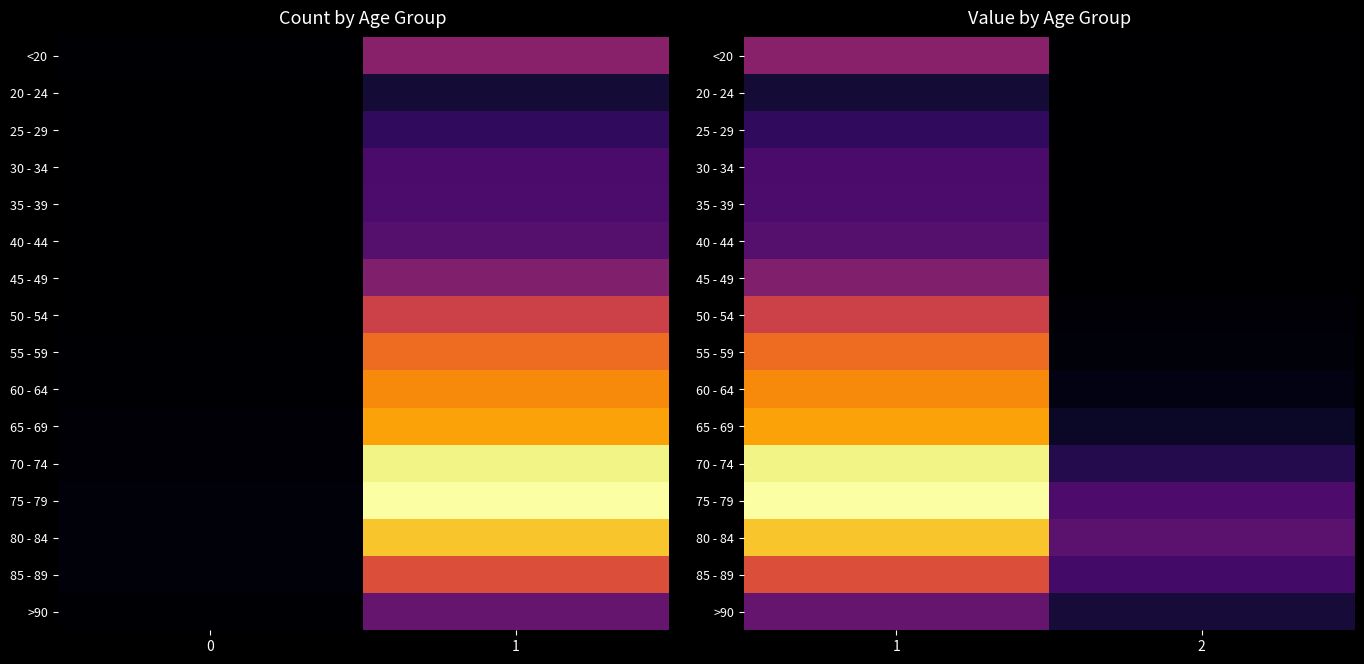

The 55 - 59 series shows 0.0 at 2. True or false?

False